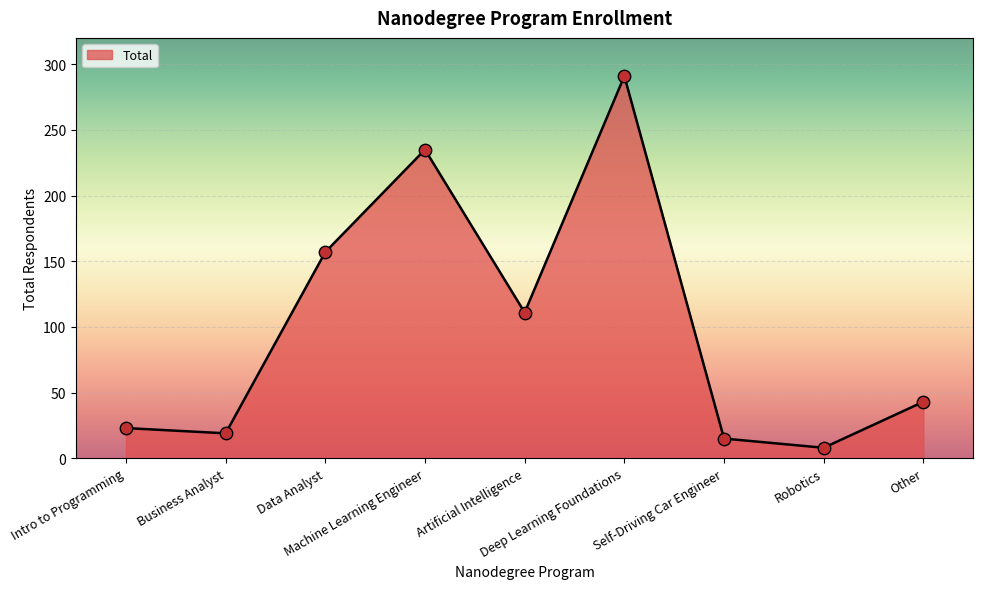

What is the change in value from Machine Learning Engineer to Robotics?

-227